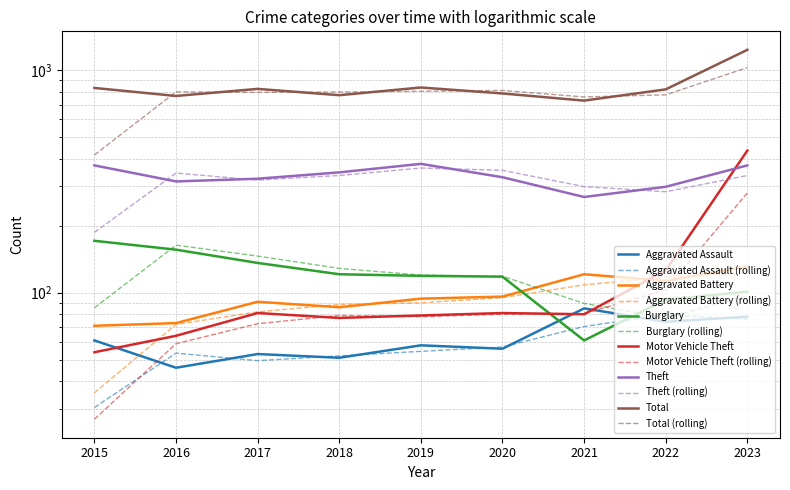

How many values in the Theft series are below 330?

4